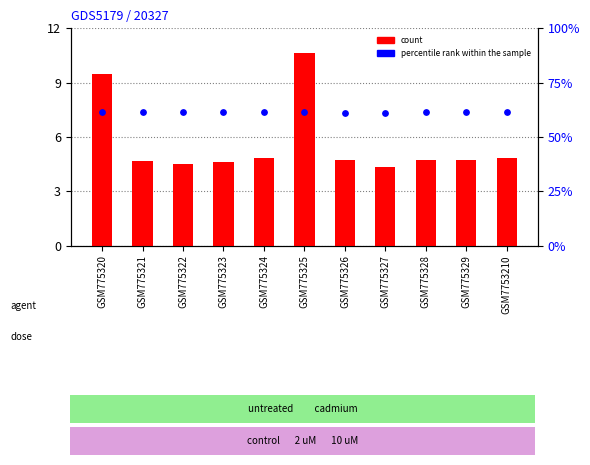

At which category is the sum across all series the highest?

GSM775325